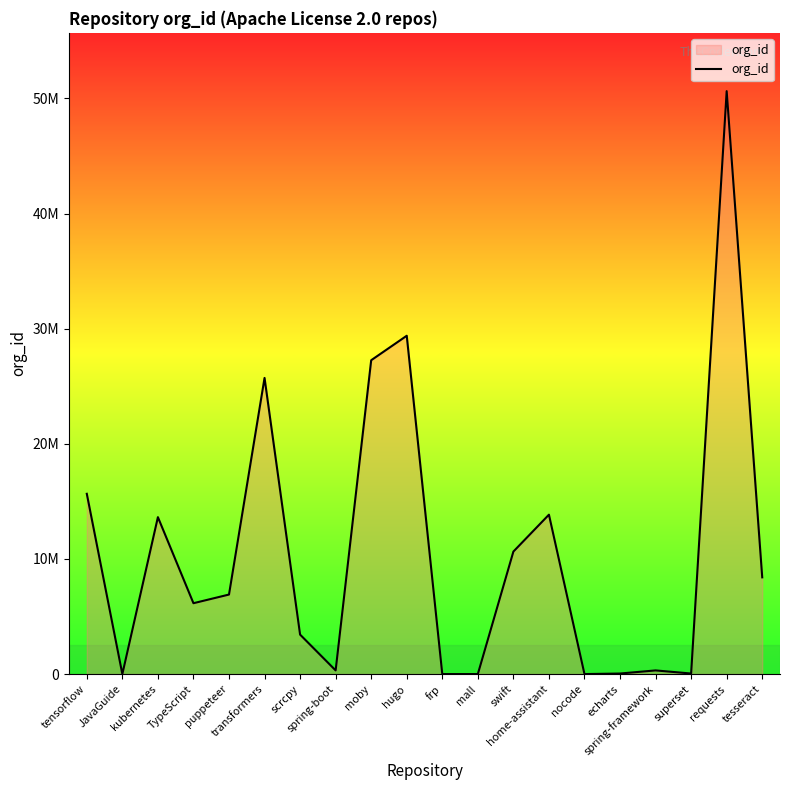

At which category does the data reach its first local peak?

kubernetes